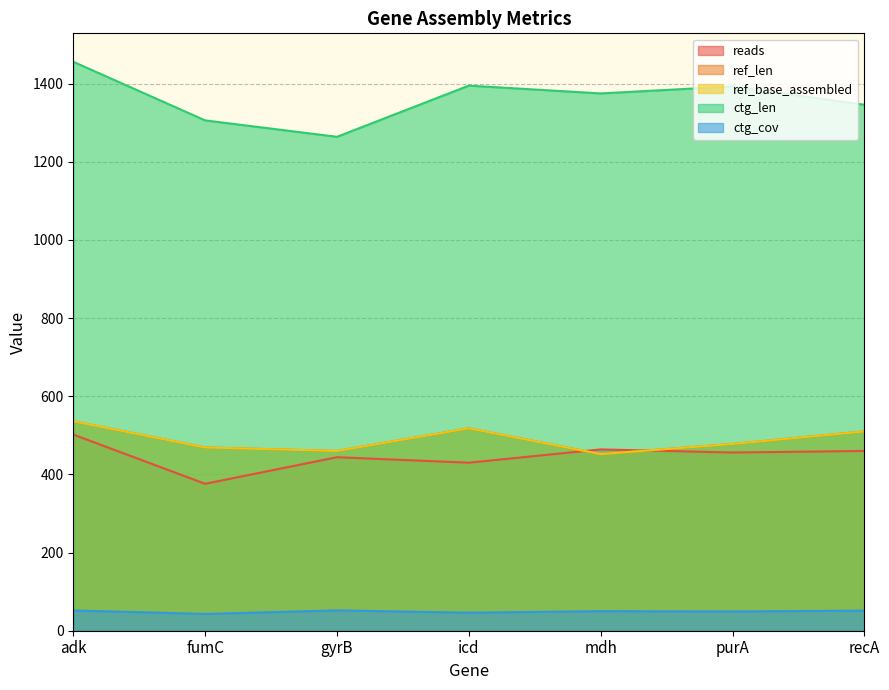

Reading left to right, extract all data points from this chart.

reads: adk=502.0	fumC=376.0	gyrB=444.0	icd=430.0	mdh=464.0	purA=456.0	recA=460.0
ref_len: adk=536.0	fumC=469.0	gyrB=460.0	icd=518.0	mdh=452.0	purA=478.0	recA=510.0
ref_base_assembled: adk=536.0	fumC=469.0	gyrB=460.0	icd=518.0	mdh=452.0	purA=478.0	recA=510.0
ctg_len: adk=1456.0	fumC=1306.0	gyrB=1264.0	icd=1395.0	mdh=1375.0	purA=1393.0	recA=1346.0
ctg_cov: adk=51.9	fumC=43.0	gyrB=52.1	icd=46.2	mdh=50.1	purA=49.3	recA=51.4